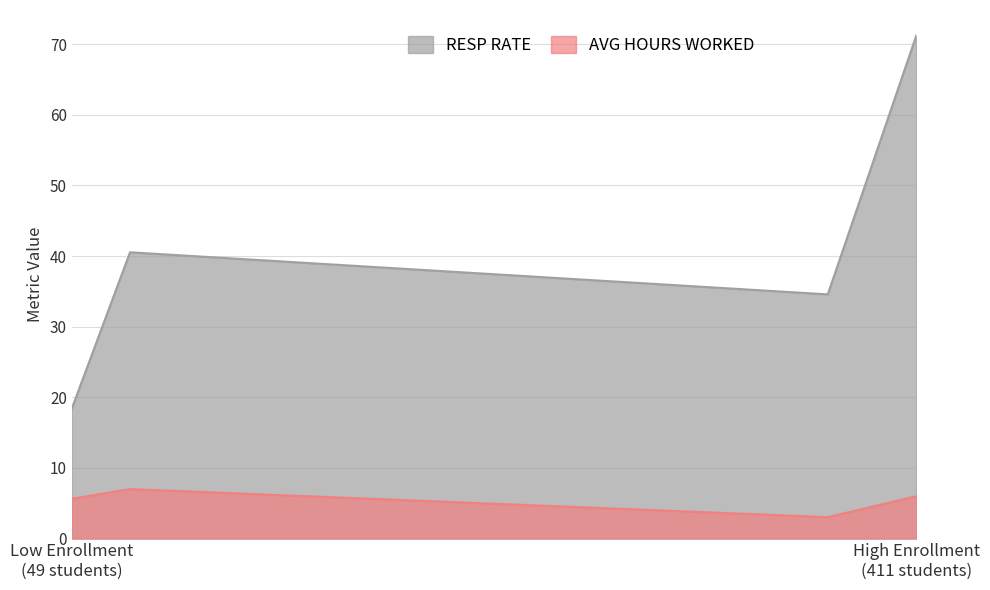

List the series in order of their peak value, lowest first.

AVG HOURS WORKED, RESP RATE